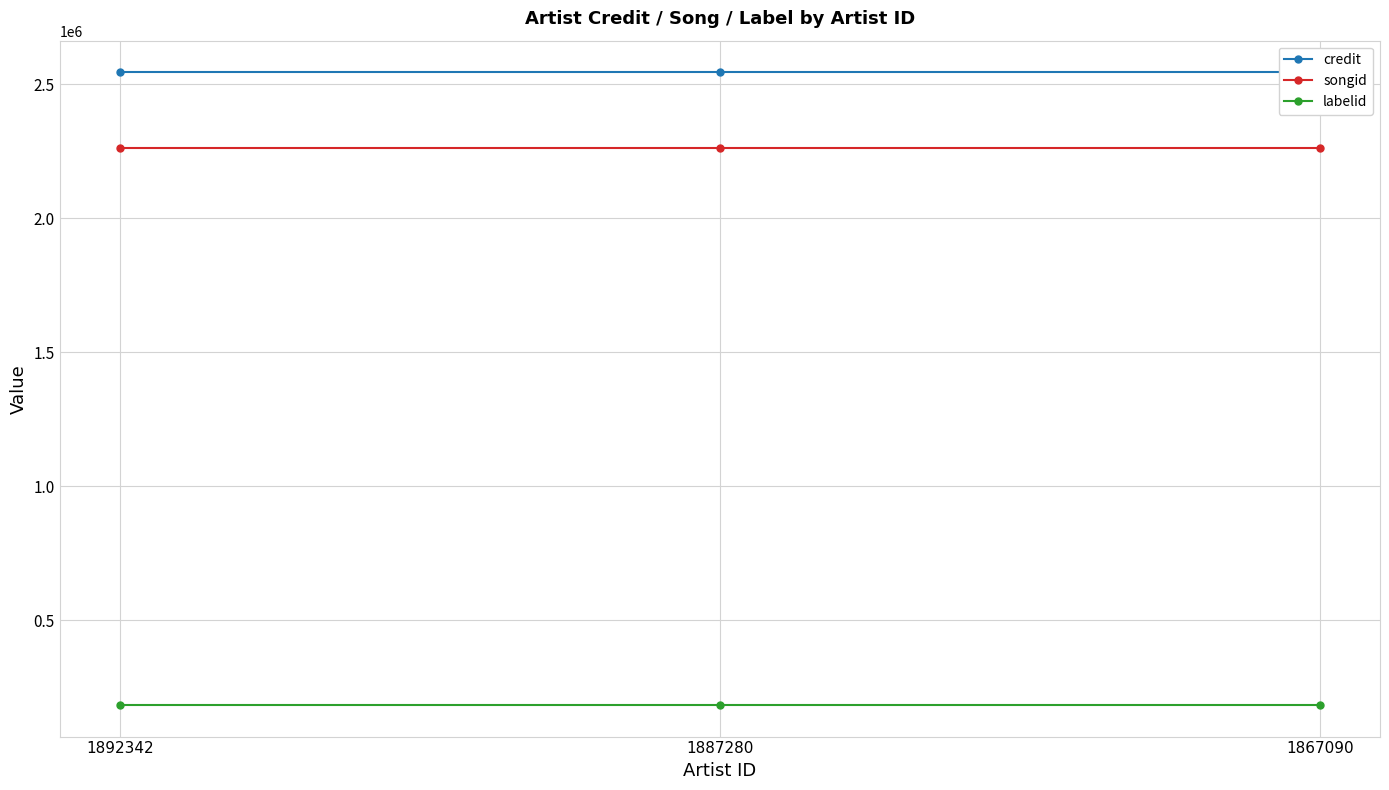

Reading left to right, what are all the values shown in this chart?

credit: 1892342=2545558	1887280=2545558	1867090=2545558
songid: 1892342=2263241	1887280=2263241	1867090=2263241
labelid: 1892342=183206	1887280=183206	1867090=183206